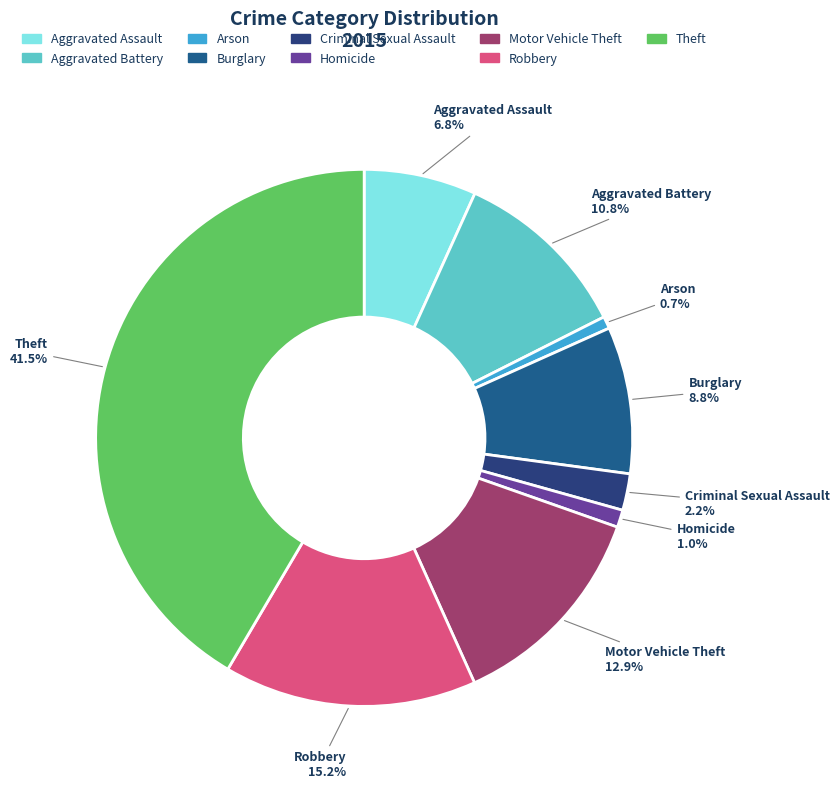

Count the number of slices in the pie.

9